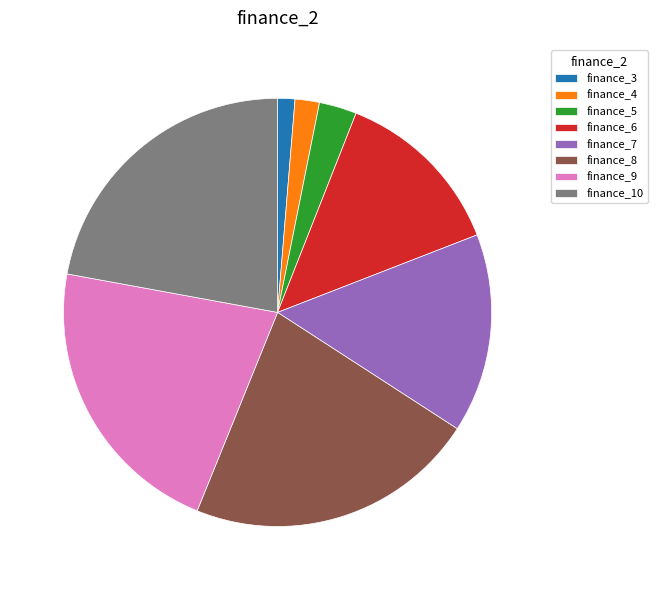

Is the sum of finance_9 and finance_7 greater than half?

No